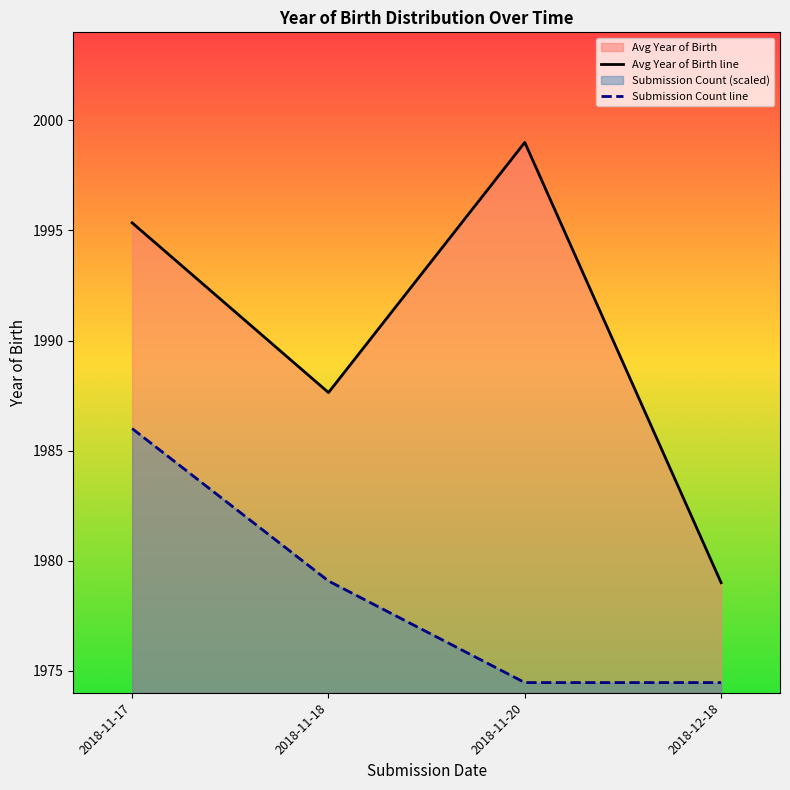

True or false: Avg Year of Birth line and Submission Count line cross at least once.

False